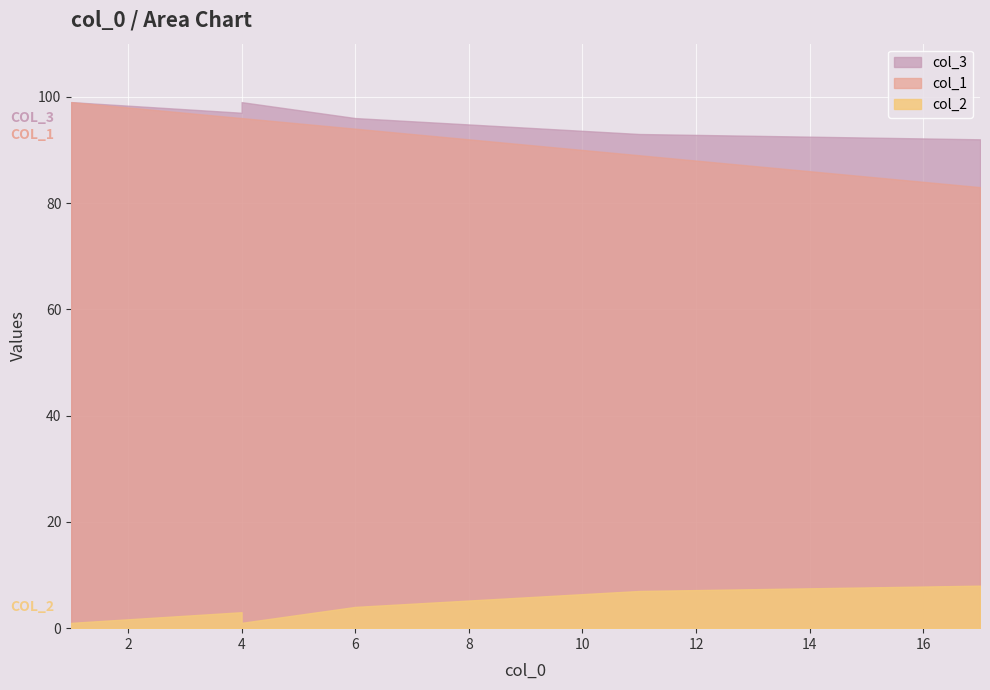

What is the difference between the second highest and minimum values in the col_2 series?

6